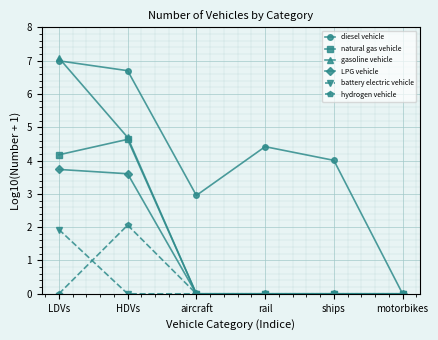

How many data points does each series have?

6